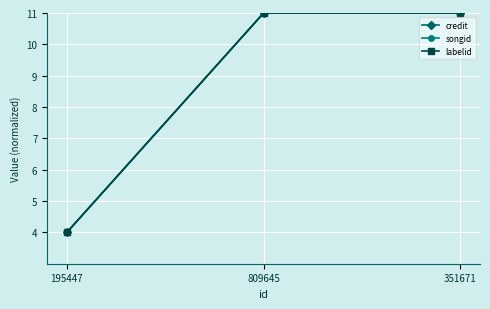

Does the chart have visible grid lines?

Yes